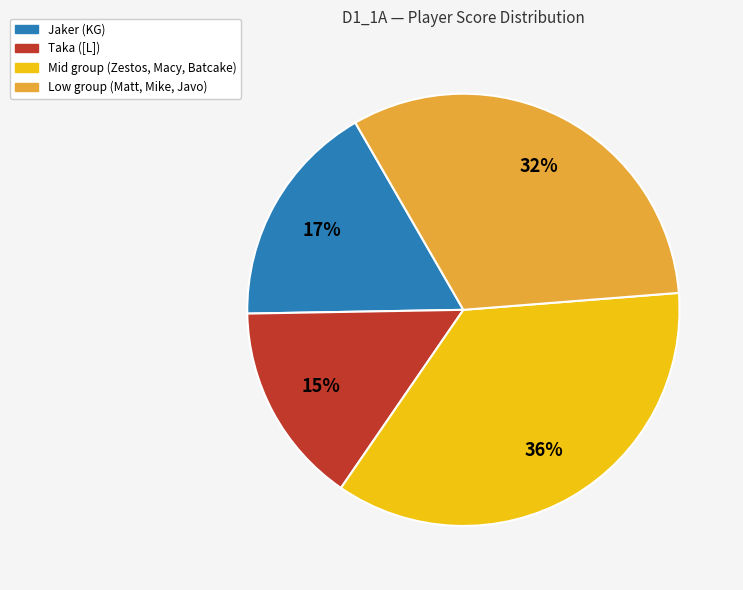

What percentage is the Low group (Matt, Mike, Javo) slice, to the nearest percent?

32%